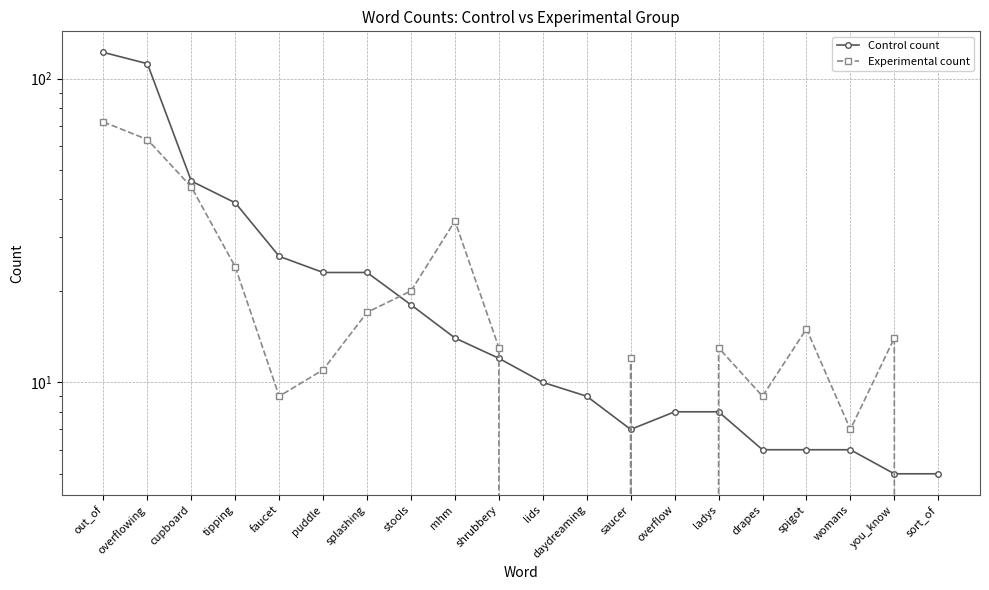

How many values in the Experimental count series exceed 13?

9